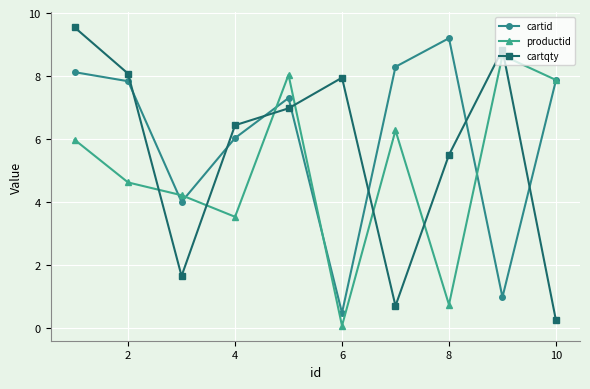

Which series has the largest total across all categories?

cartid